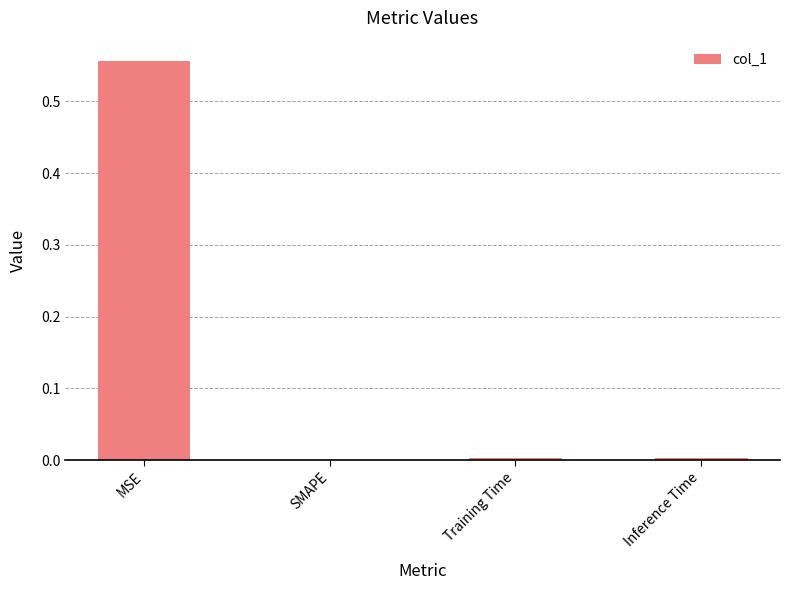

The chart shows a value of -0.3 at SMAPE. True or false?

False